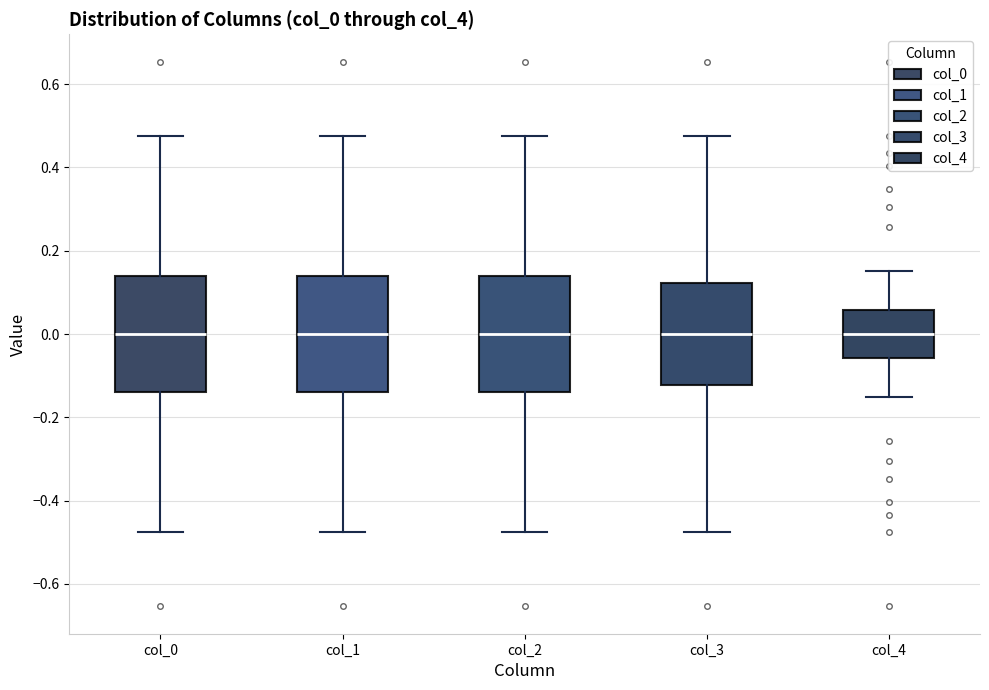

Reading left to right, transcribe this box plot: for each box, give where its median line is, the range the box spans, and where its two whiskers end, as read against the y-axis. The values are not printed on the chart, so give them approximately, as read against the axis.

col_0: median 0.00, box -0.14 to 0.14, whiskers -0.48 to 0.48
col_1: median 0.00, box -0.14 to 0.14, whiskers -0.48 to 0.48
col_2: median 0.00, box -0.14 to 0.14, whiskers -0.48 to 0.48
col_3: median 0.00, box -0.12 to 0.12, whiskers -0.48 to 0.48
col_4: median 0.00, box -0.06 to 0.06, whiskers -0.16 to 0.16